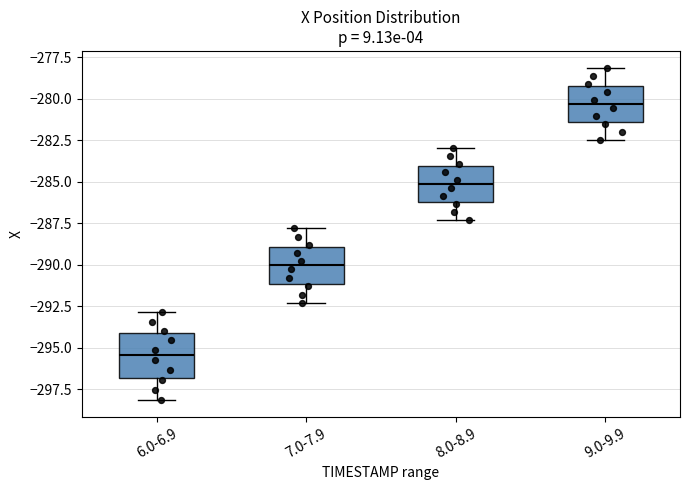

Where does the median line of the box for 6.0-6.9 sit on the y-axis? The values are not printed on the chart, so give them approximately, as read against the axis.

-295.5